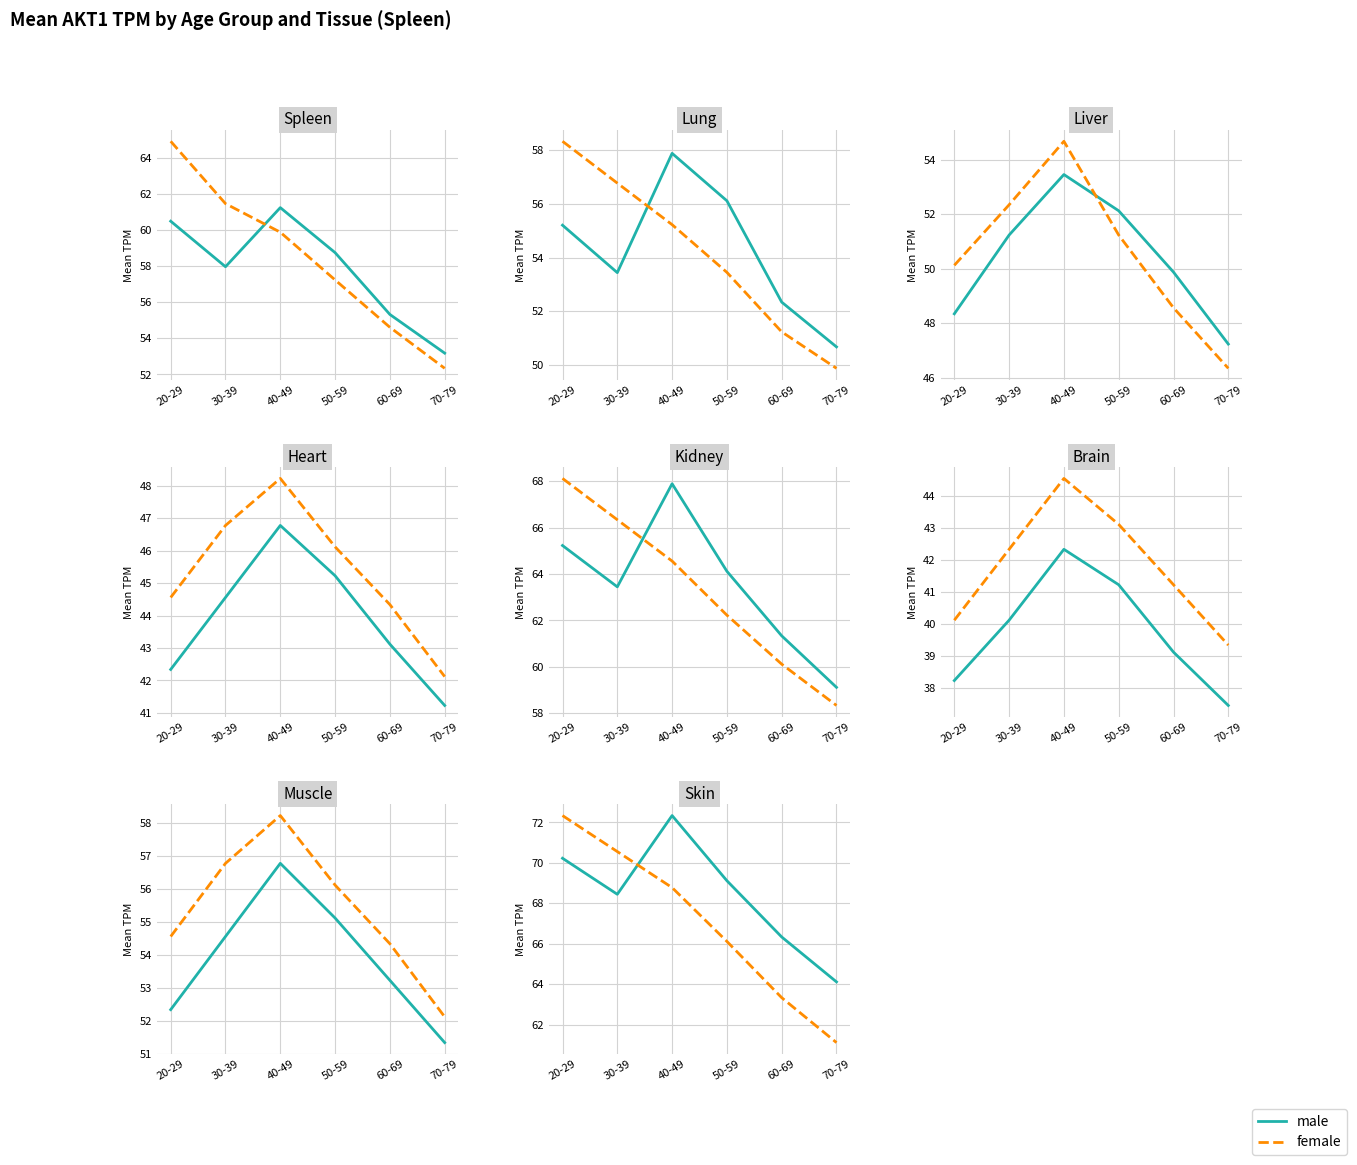

What is the label of the 2nd point from the right?

60-69